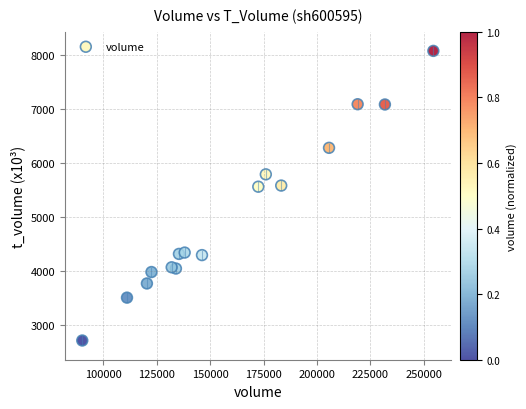

What is the range of Y values (max minus min)?

5372